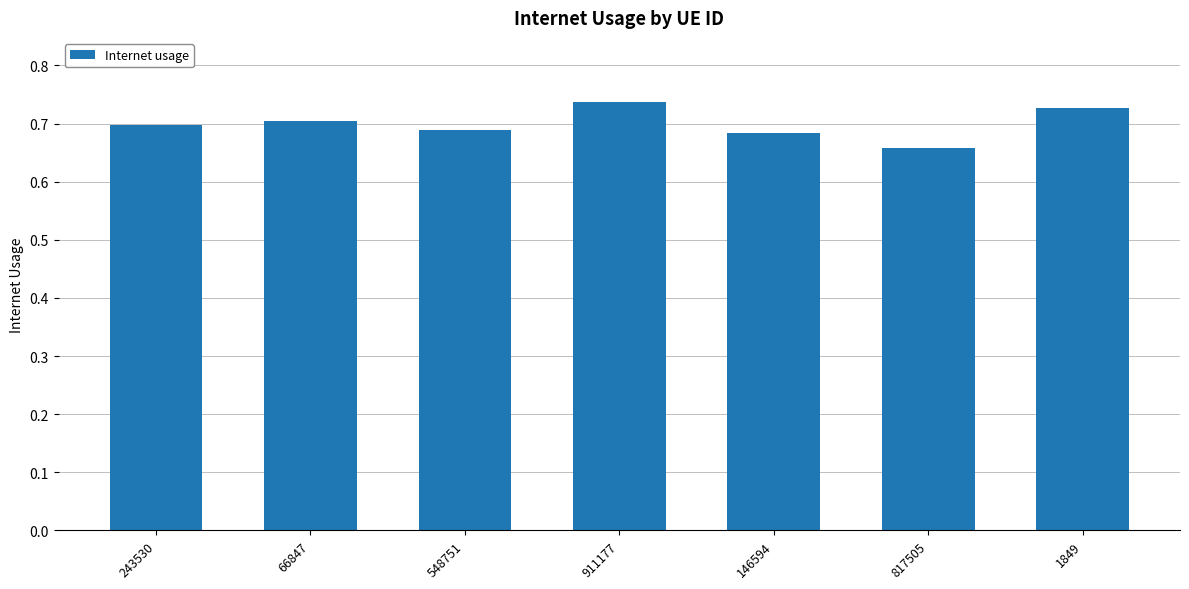

Which category has the lowest value across all series?

817505